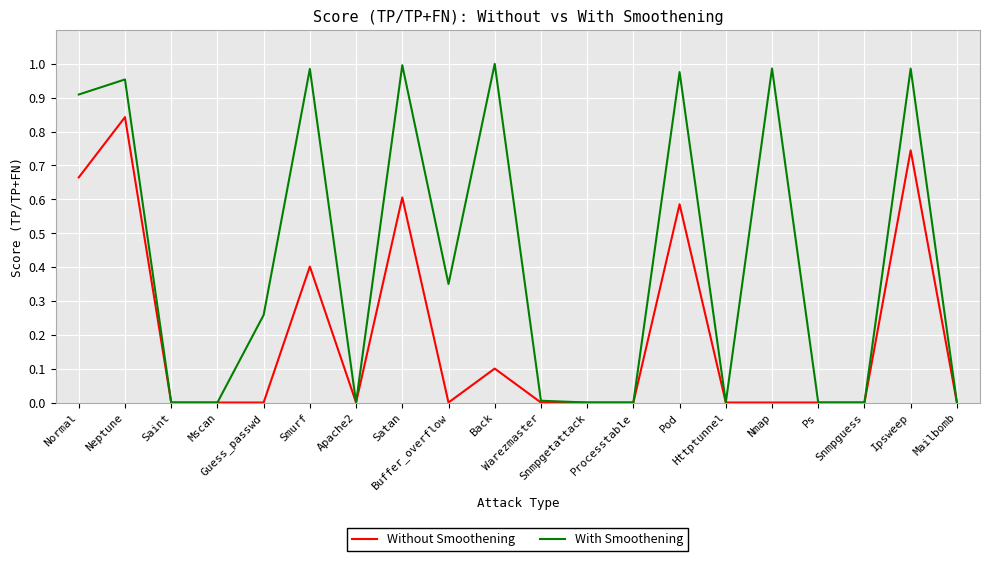

List the series in order of their overall mean, lowest first.

Without Smoothening, With Smoothening